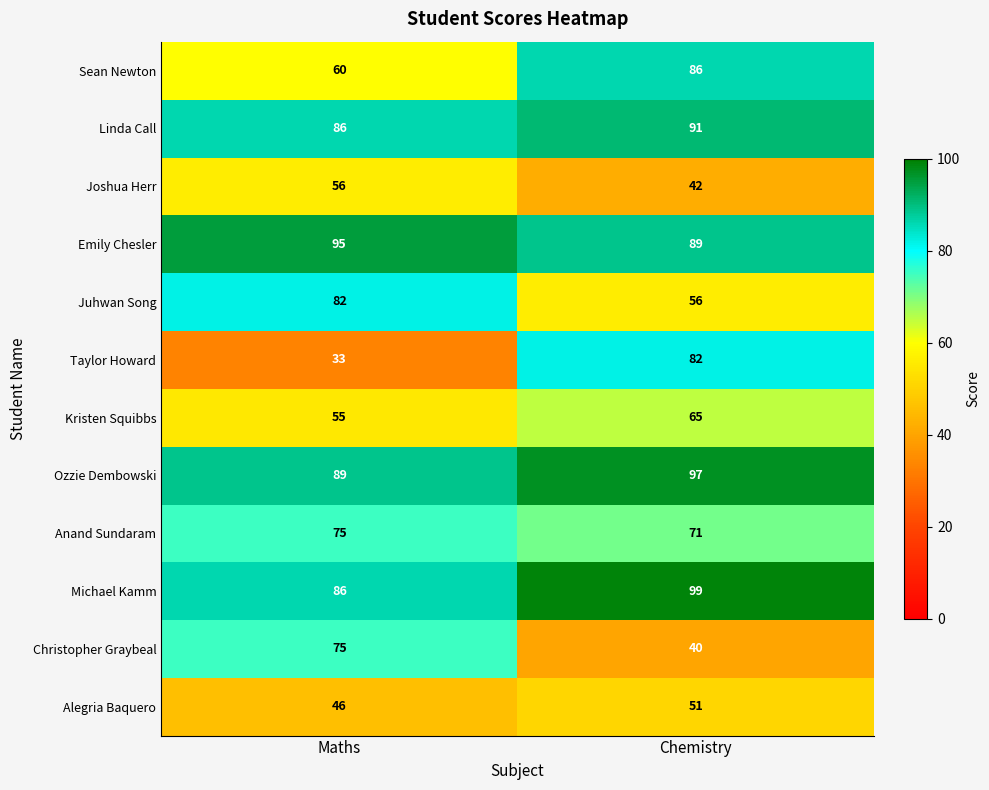

The value of Kristen Squibbs at Maths is 38. True or false?

False